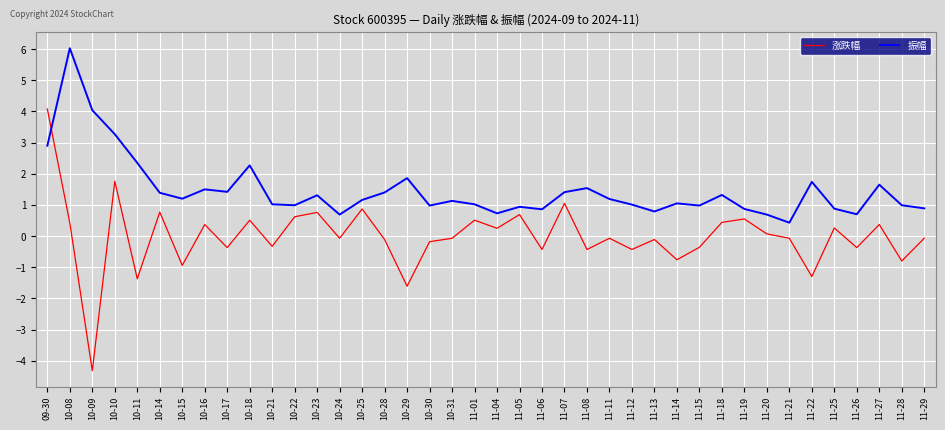

What is the total value across all series at 11-07?

2.5